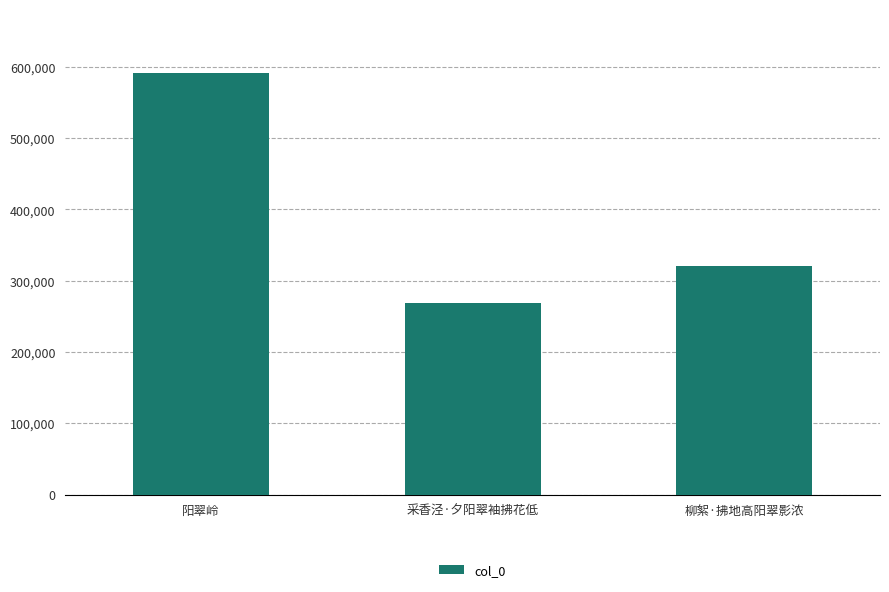

True or false: the data shows 417516 at 柳絮·拂地高阳翠影浓.

False